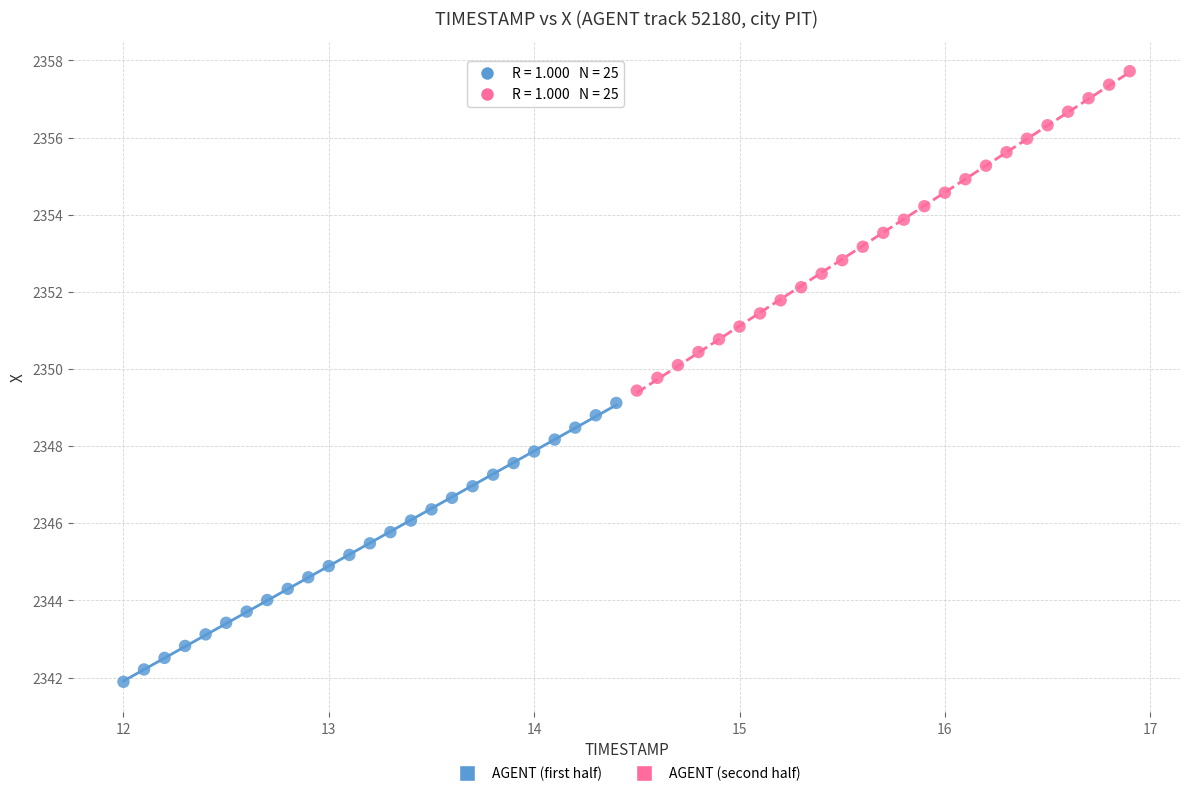

Which series has the widest spread of Y values?

AGENT (second half)